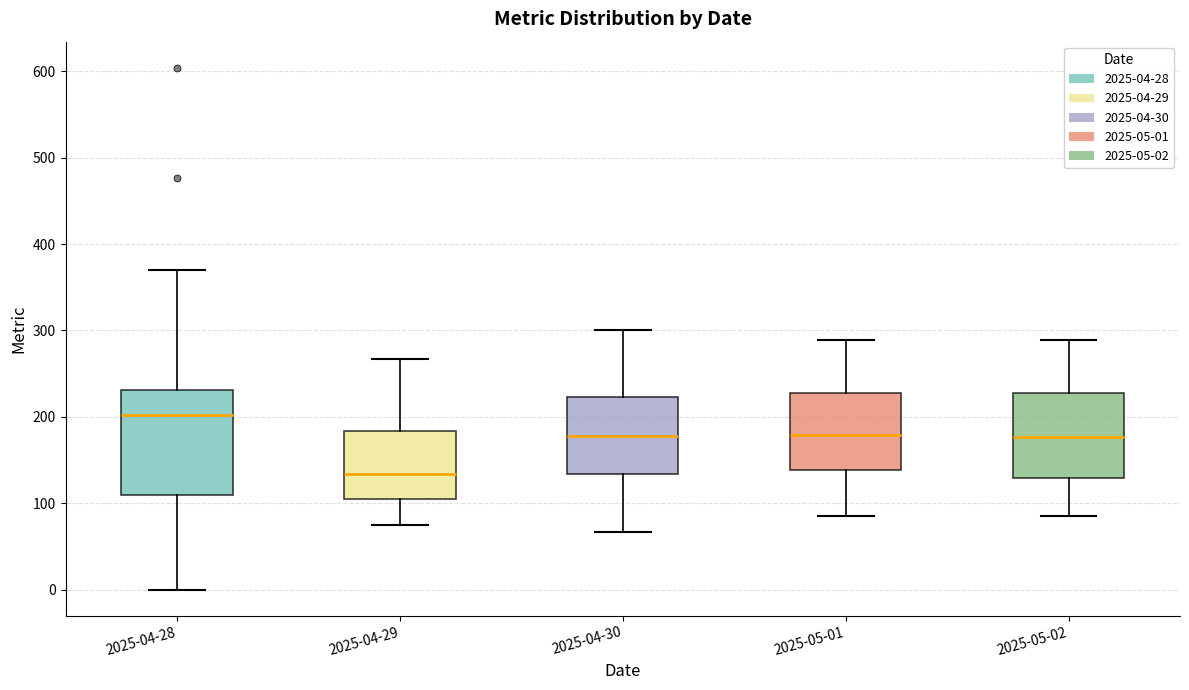

Where does the lower whisker of the box for 2025-05-02 end on the y-axis? The values are not printed on the chart, so give them approximately, as read against the axis.

90